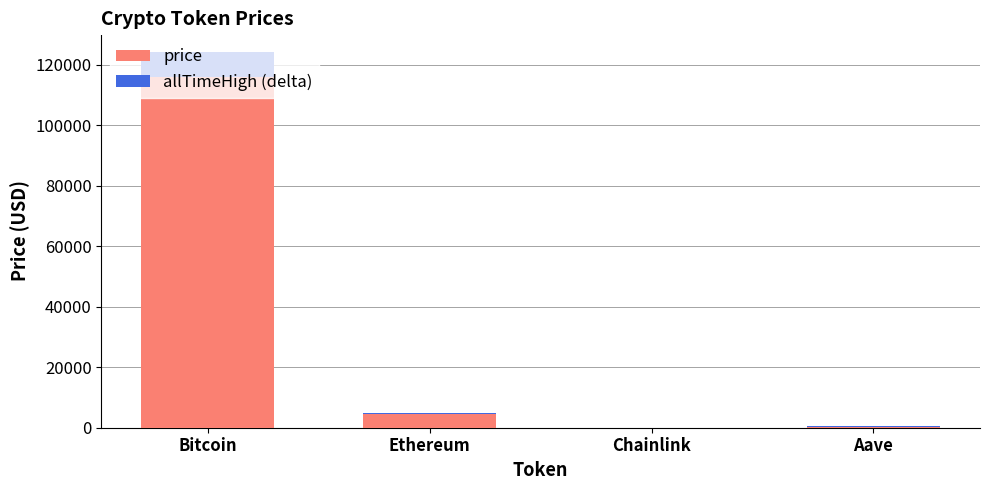

Where is price nearest to the value 57891?

Ethereum